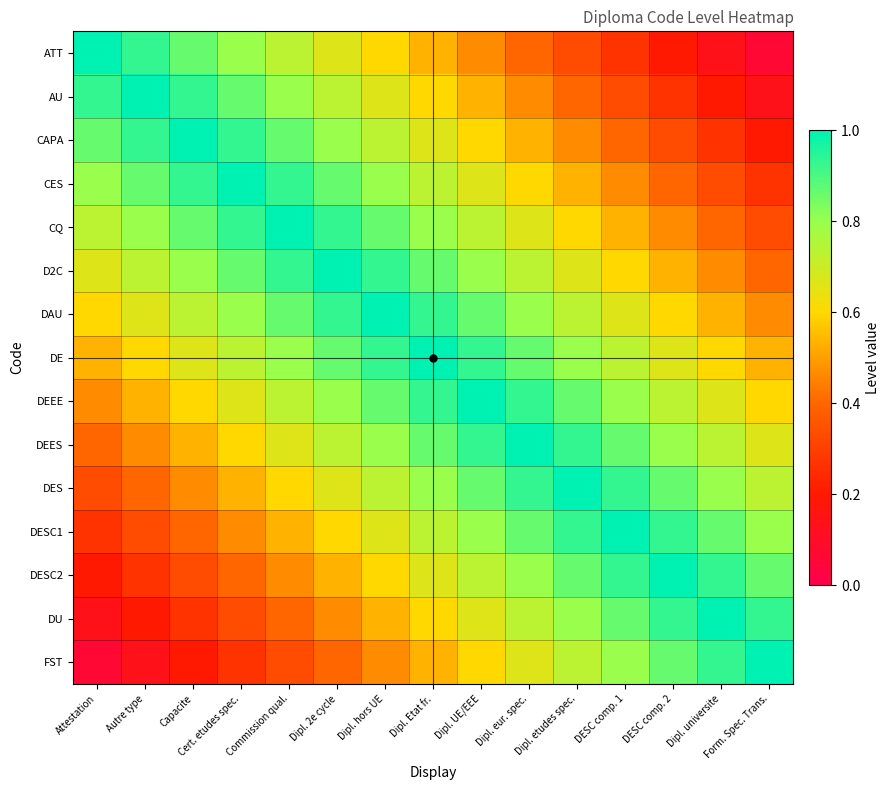

Reading left to right, extract all data points from this chart.

ATT: Attestation=1.0	Autre type=0.9	Capacite=0.9	Cert. etudes spec.=0.8	Commission qual.=0.7	Dipl. 2e cycle=0.7	Dipl. hors UE=0.6	Dipl. Etat fr.=0.5	Dipl. UE/EEE=0.5	Dipl. eur. spec.=0.4	Dipl. etudes spec.=0.3	DESC comp. 1=0.3	DESC comp. 2=0.2	Dipl. universite=0.1	Form. Spec. Trans.=0.1
AU: Attestation=0.9	Autre type=1.0	Capacite=0.9	Cert. etudes spec.=0.9	Commission qual.=0.8	Dipl. 2e cycle=0.7	Dipl. hors UE=0.7	Dipl. Etat fr.=0.6	Dipl. UE/EEE=0.5	Dipl. eur. spec.=0.5	Dipl. etudes spec.=0.4	DESC comp. 1=0.3	DESC comp. 2=0.3	Dipl. universite=0.2	Form. Spec. Trans.=0.1
CAPA: Attestation=0.9	Autre type=0.9	Capacite=1.0	Cert. etudes spec.=0.9	Commission qual.=0.9	Dipl. 2e cycle=0.8	Dipl. hors UE=0.7	Dipl. Etat fr.=0.7	Dipl. UE/EEE=0.6	Dipl. eur. spec.=0.5	Dipl. etudes spec.=0.5	DESC comp. 1=0.4	DESC comp. 2=0.3	Dipl. universite=0.3	Form. Spec. Trans.=0.2
CES: Attestation=0.8	Autre type=0.9	Capacite=0.9	Cert. etudes spec.=1.0	Commission qual.=0.9	Dipl. 2e cycle=0.9	Dipl. hors UE=0.8	Dipl. Etat fr.=0.7	Dipl. UE/EEE=0.7	Dipl. eur. spec.=0.6	Dipl. etudes spec.=0.5	DESC comp. 1=0.5	DESC comp. 2=0.4	Dipl. universite=0.3	Form. Spec. Trans.=0.3
CQ: Attestation=0.7	Autre type=0.8	Capacite=0.9	Cert. etudes spec.=0.9	Commission qual.=1.0	Dipl. 2e cycle=0.9	Dipl. hors UE=0.9	Dipl. Etat fr.=0.8	Dipl. UE/EEE=0.7	Dipl. eur. spec.=0.7	Dipl. etudes spec.=0.6	DESC comp. 1=0.5	DESC comp. 2=0.5	Dipl. universite=0.4	Form. Spec. Trans.=0.3
D2C: Attestation=0.7	Autre type=0.7	Capacite=0.8	Cert. etudes spec.=0.9	Commission qual.=0.9	Dipl. 2e cycle=1.0	Dipl. hors UE=0.9	Dipl. Etat fr.=0.9	Dipl. UE/EEE=0.8	Dipl. eur. spec.=0.7	Dipl. etudes spec.=0.7	DESC comp. 1=0.6	DESC comp. 2=0.5	Dipl. universite=0.5	Form. Spec. Trans.=0.4
DAU: Attestation=0.6	Autre type=0.7	Capacite=0.7	Cert. etudes spec.=0.8	Commission qual.=0.9	Dipl. 2e cycle=0.9	Dipl. hors UE=1.0	Dipl. Etat fr.=0.9	Dipl. UE/EEE=0.9	Dipl. eur. spec.=0.8	Dipl. etudes spec.=0.7	DESC comp. 1=0.7	DESC comp. 2=0.6	Dipl. universite=0.5	Form. Spec. Trans.=0.5
DE: Attestation=0.5	Autre type=0.6	Capacite=0.7	Cert. etudes spec.=0.7	Commission qual.=0.8	Dipl. 2e cycle=0.9	Dipl. hors UE=0.9	Dipl. Etat fr.=1.0	Dipl. UE/EEE=0.9	Dipl. eur. spec.=0.9	Dipl. etudes spec.=0.8	DESC comp. 1=0.7	DESC comp. 2=0.7	Dipl. universite=0.6	Form. Spec. Trans.=0.5
DEEE: Attestation=0.5	Autre type=0.5	Capacite=0.6	Cert. etudes spec.=0.7	Commission qual.=0.7	Dipl. 2e cycle=0.8	Dipl. hors UE=0.9	Dipl. Etat fr.=0.9	Dipl. UE/EEE=1.0	Dipl. eur. spec.=0.9	Dipl. etudes spec.=0.9	DESC comp. 1=0.8	DESC comp. 2=0.7	Dipl. universite=0.7	Form. Spec. Trans.=0.6
DEES: Attestation=0.4	Autre type=0.5	Capacite=0.5	Cert. etudes spec.=0.6	Commission qual.=0.7	Dipl. 2e cycle=0.7	Dipl. hors UE=0.8	Dipl. Etat fr.=0.9	Dipl. UE/EEE=0.9	Dipl. eur. spec.=1.0	Dipl. etudes spec.=0.9	DESC comp. 1=0.9	DESC comp. 2=0.8	Dipl. universite=0.7	Form. Spec. Trans.=0.7
DES: Attestation=0.3	Autre type=0.4	Capacite=0.5	Cert. etudes spec.=0.5	Commission qual.=0.6	Dipl. 2e cycle=0.7	Dipl. hors UE=0.7	Dipl. Etat fr.=0.8	Dipl. UE/EEE=0.9	Dipl. eur. spec.=0.9	Dipl. etudes spec.=1.0	DESC comp. 1=0.9	DESC comp. 2=0.9	Dipl. universite=0.8	Form. Spec. Trans.=0.7
DESC1: Attestation=0.3	Autre type=0.3	Capacite=0.4	Cert. etudes spec.=0.5	Commission qual.=0.5	Dipl. 2e cycle=0.6	Dipl. hors UE=0.7	Dipl. Etat fr.=0.7	Dipl. UE/EEE=0.8	Dipl. eur. spec.=0.9	Dipl. etudes spec.=0.9	DESC comp. 1=1.0	DESC comp. 2=0.9	Dipl. universite=0.9	Form. Spec. Trans.=0.8
DESC2: Attestation=0.2	Autre type=0.3	Capacite=0.3	Cert. etudes spec.=0.4	Commission qual.=0.5	Dipl. 2e cycle=0.5	Dipl. hors UE=0.6	Dipl. Etat fr.=0.7	Dipl. UE/EEE=0.7	Dipl. eur. spec.=0.8	Dipl. etudes spec.=0.9	DESC comp. 1=0.9	DESC comp. 2=1.0	Dipl. universite=0.9	Form. Spec. Trans.=0.9
DU: Attestation=0.1	Autre type=0.2	Capacite=0.3	Cert. etudes spec.=0.3	Commission qual.=0.4	Dipl. 2e cycle=0.5	Dipl. hors UE=0.5	Dipl. Etat fr.=0.6	Dipl. UE/EEE=0.7	Dipl. eur. spec.=0.7	Dipl. etudes spec.=0.8	DESC comp. 1=0.9	DESC comp. 2=0.9	Dipl. universite=1.0	Form. Spec. Trans.=0.9
FST: Attestation=0.1	Autre type=0.1	Capacite=0.2	Cert. etudes spec.=0.3	Commission qual.=0.3	Dipl. 2e cycle=0.4	Dipl. hors UE=0.5	Dipl. Etat fr.=0.5	Dipl. UE/EEE=0.6	Dipl. eur. spec.=0.7	Dipl. etudes spec.=0.7	DESC comp. 1=0.8	DESC comp. 2=0.9	Dipl. universite=0.9	Form. Spec. Trans.=1.0